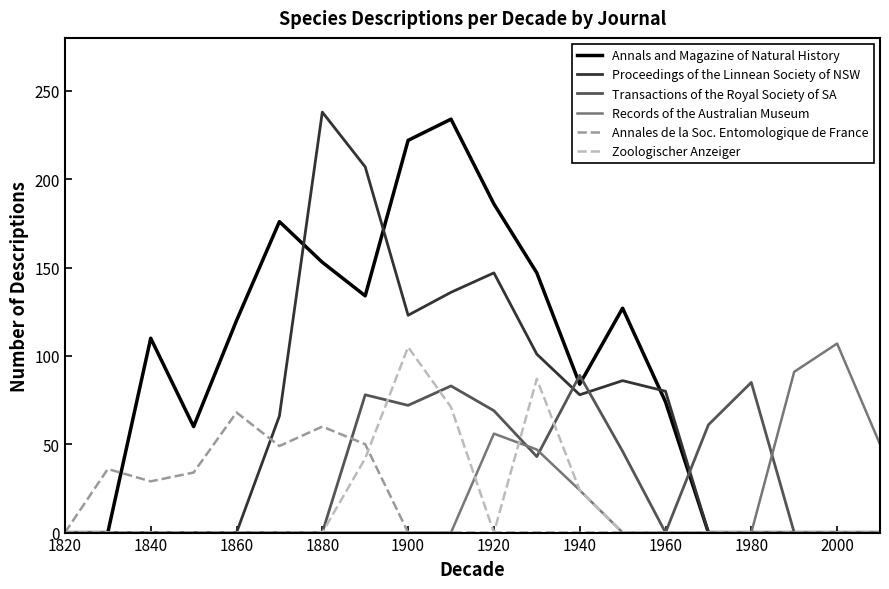

How many lines are shown in the chart?

6